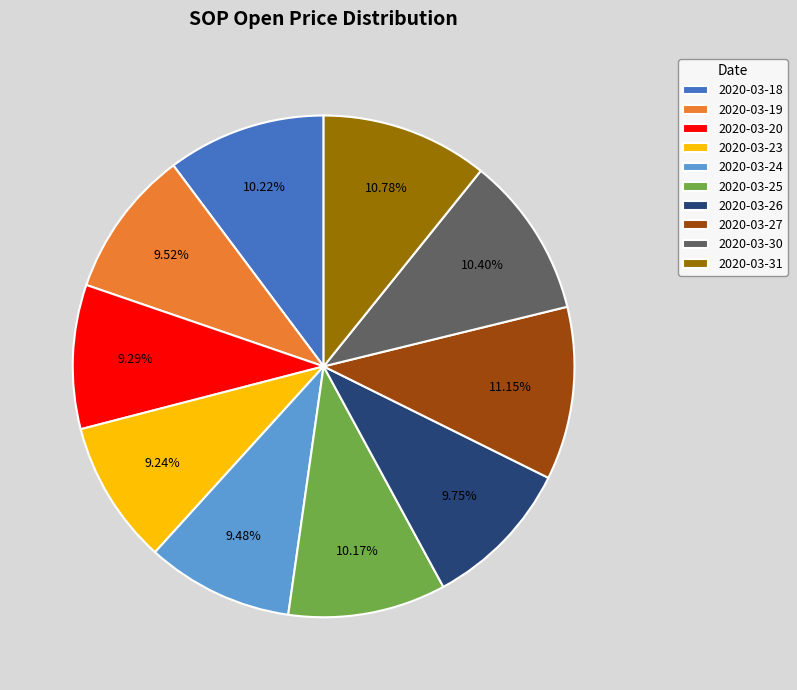

Is there a majority slice in this chart?

No